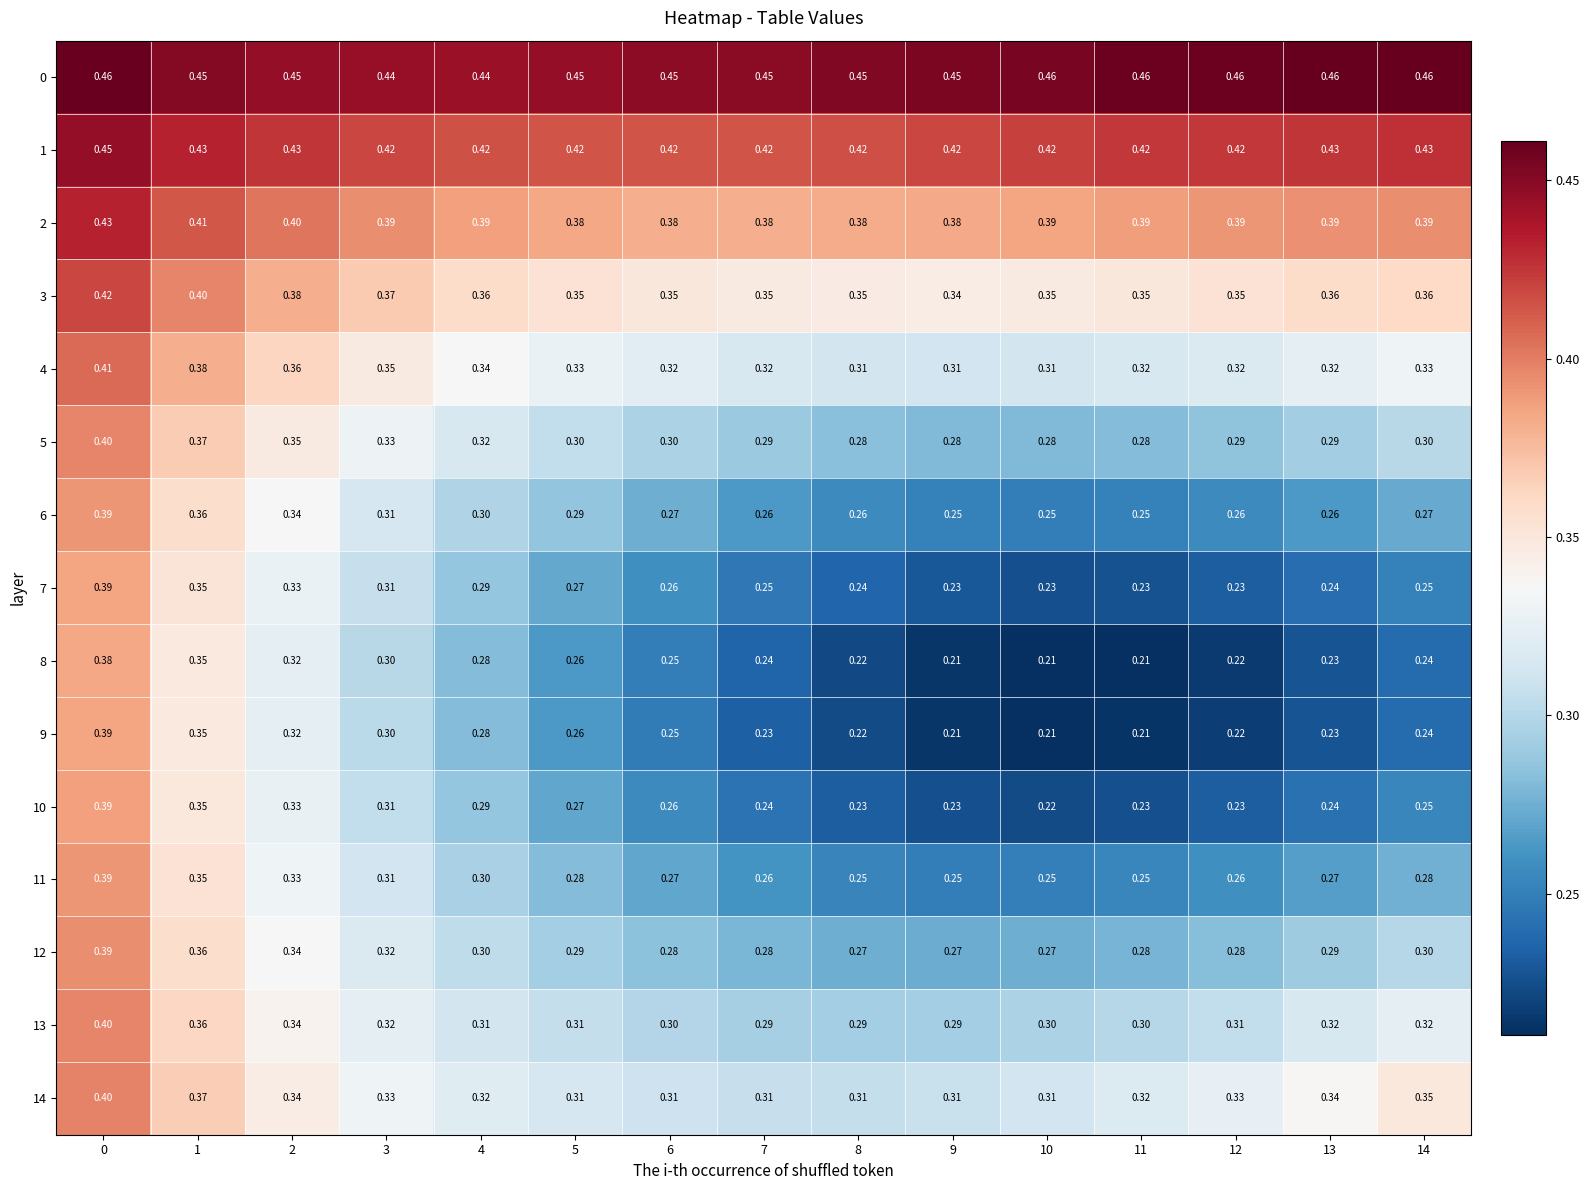

Is the value of 12 at 2 greater than the value of 10 at 1?

No